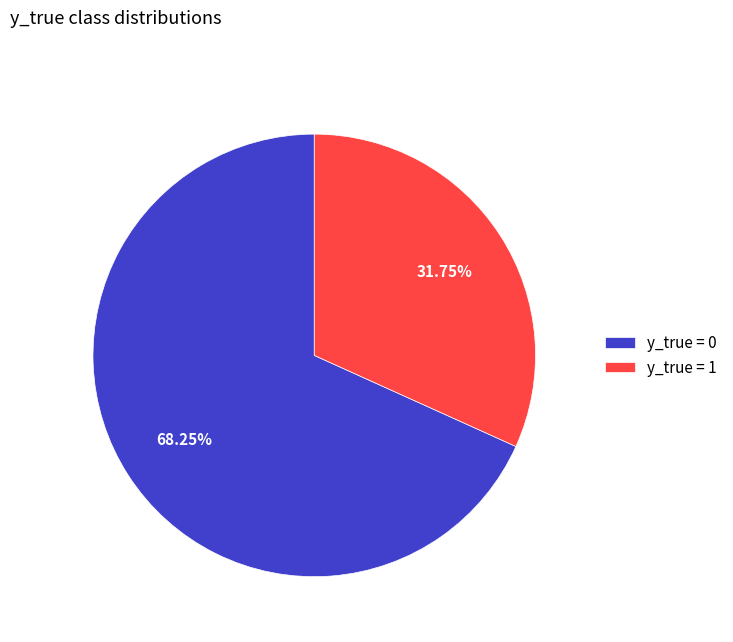

What is the smallest slice in the pie chart?

y_true = 1